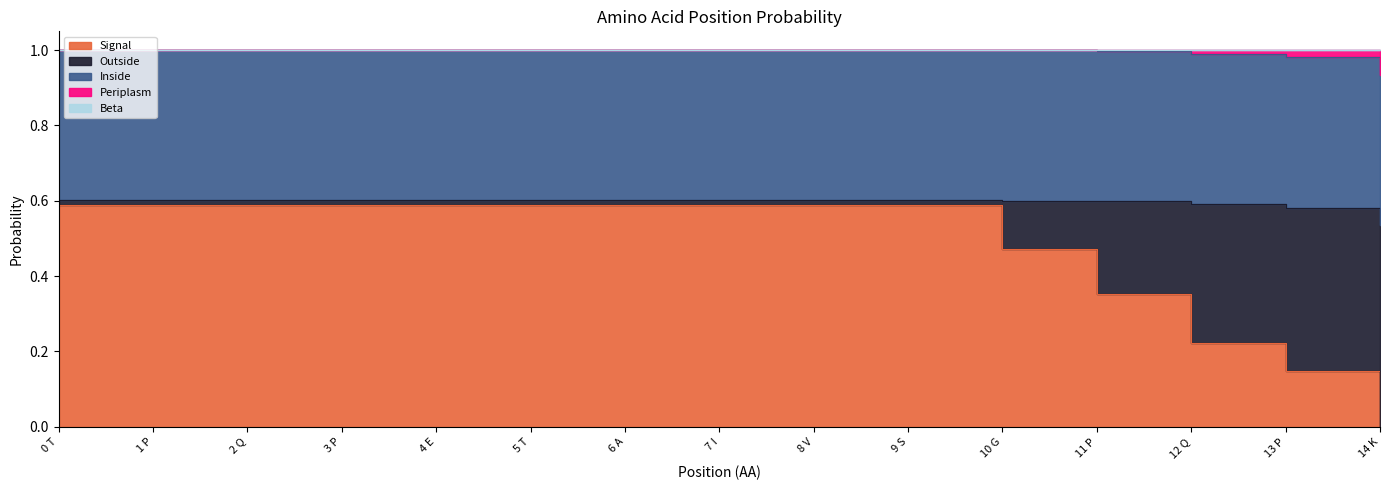

True or false: Inside and Signal cross at least once.

True